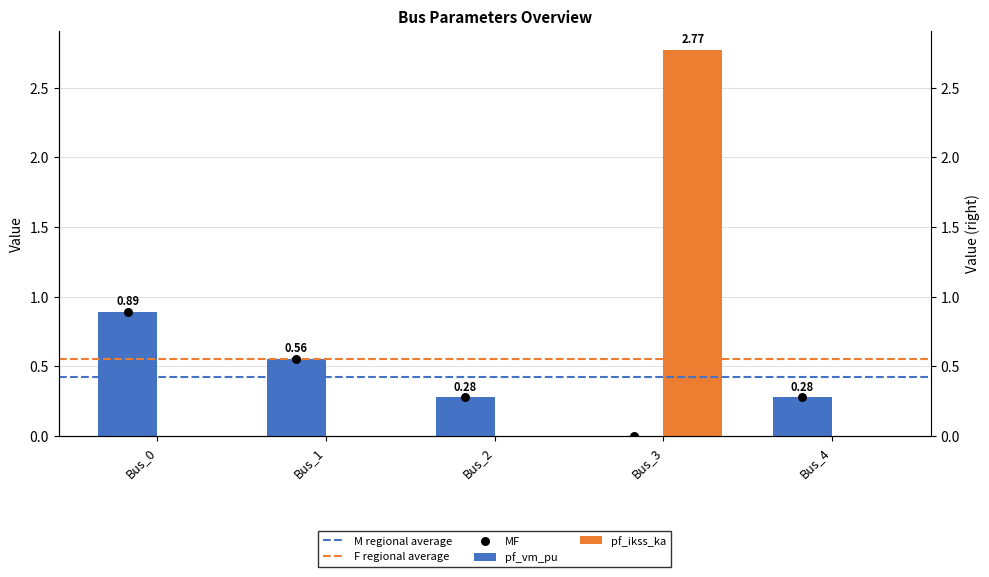

Which series has the largest total across all categories?

pf_ikss_ka